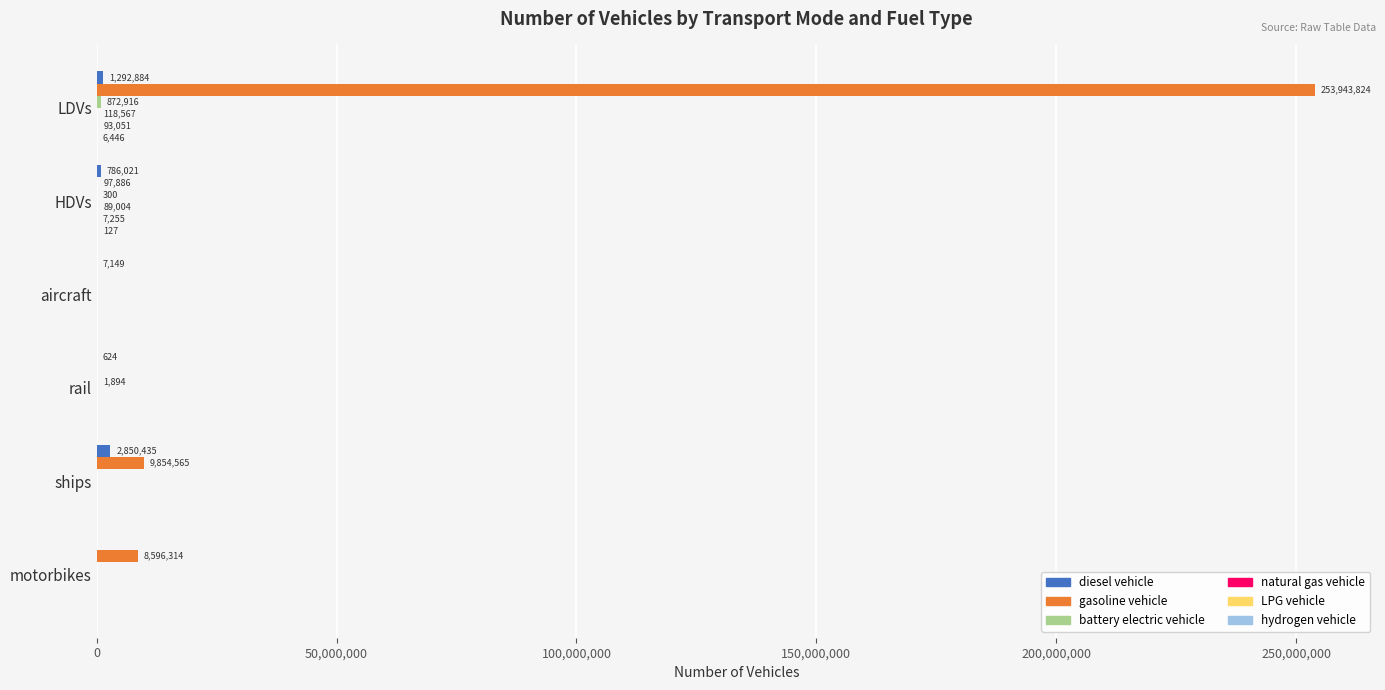

Which series has the largest range (max minus min)?

gasoline vehicle